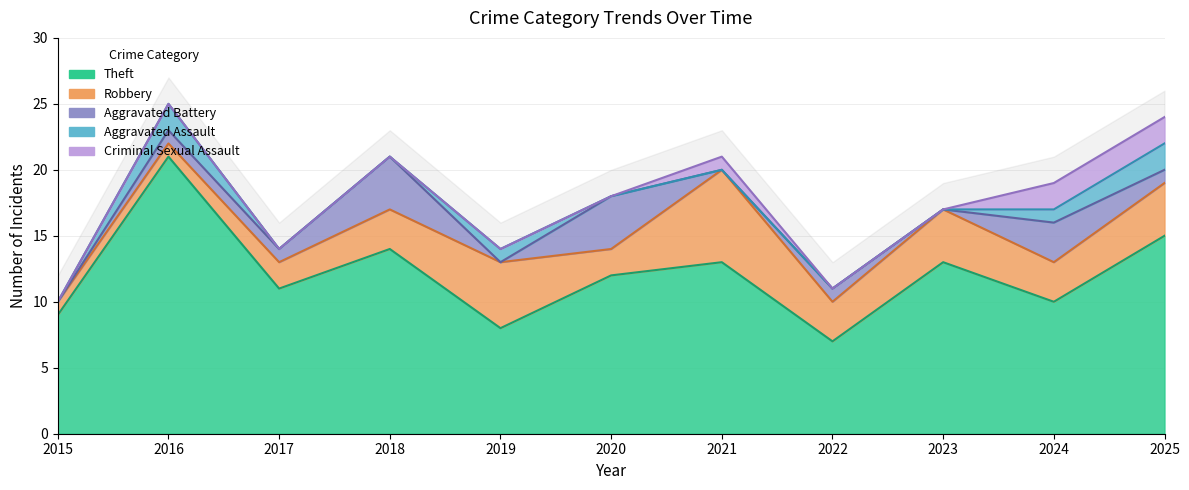

In Theft, how many points are higher than both neighbors (excluding endpoints)?

4